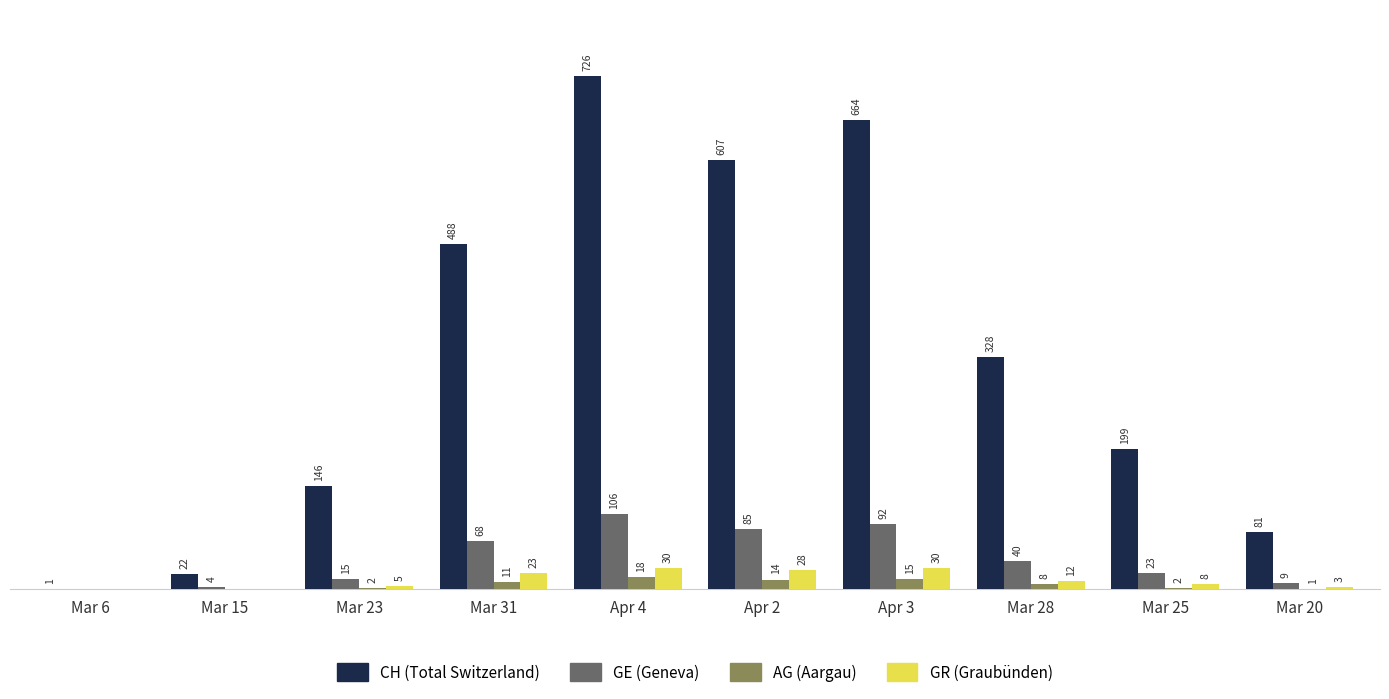

Which label corresponds to the largest value in the chart?

Apr 4